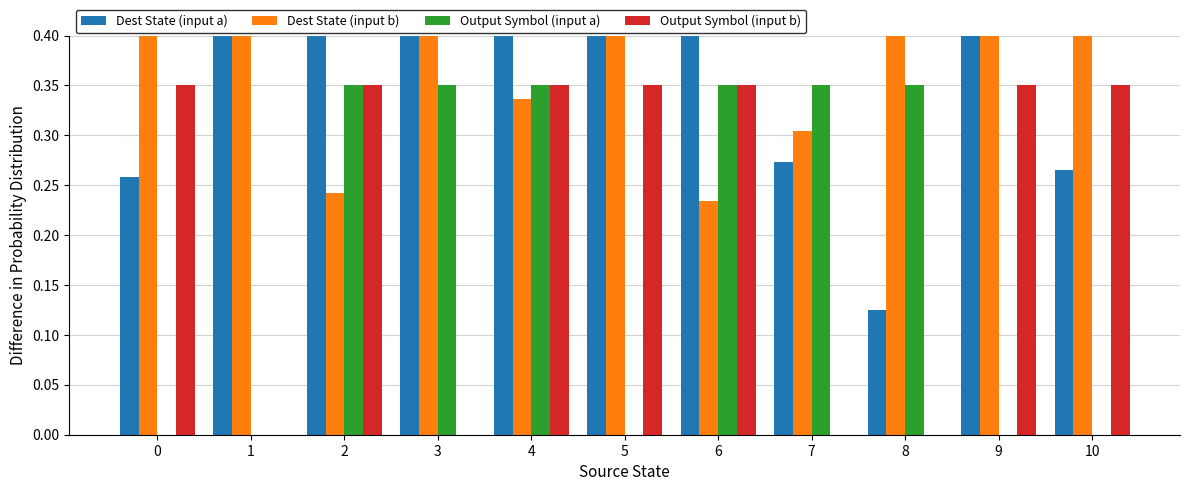

At which category is the sum across all series the highest?

5